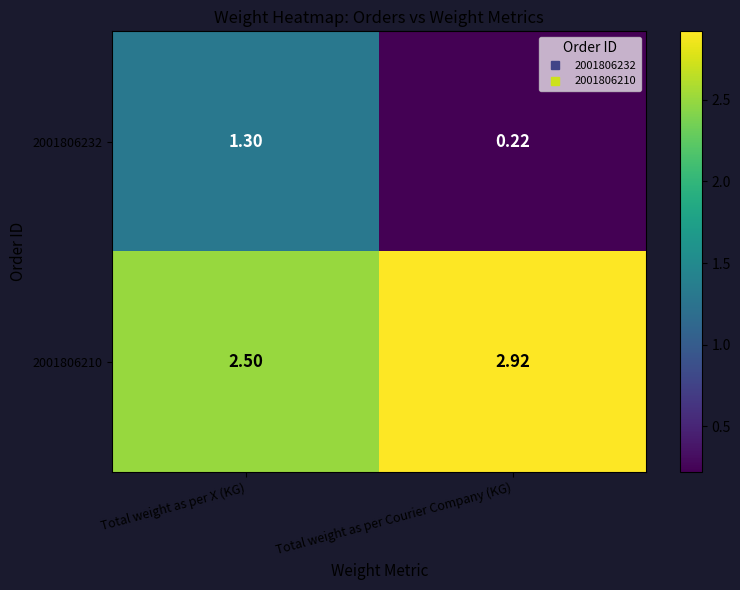

Rank the series by their average value, from lowest to highest.

2001806232, 2001806210